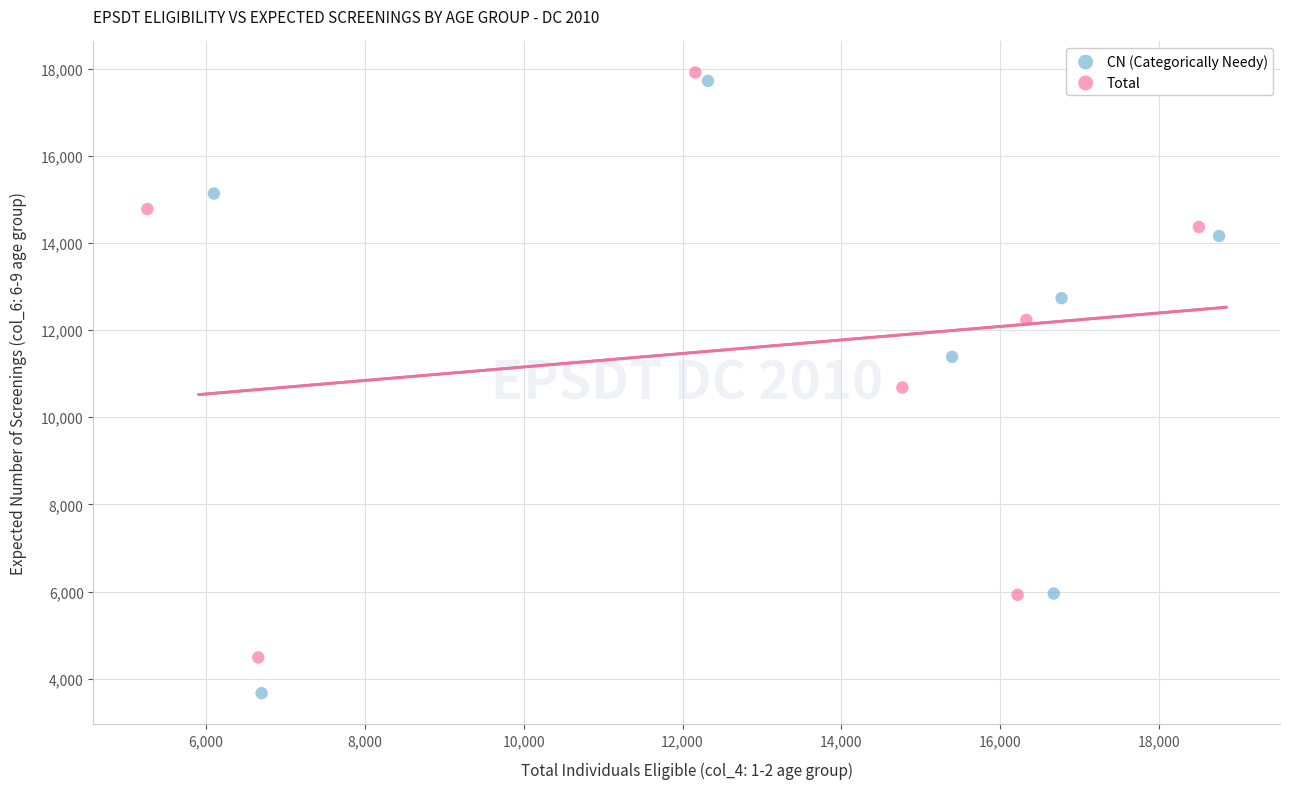

Which series has the widest spread of Y values?

CN (Categorically Needy)